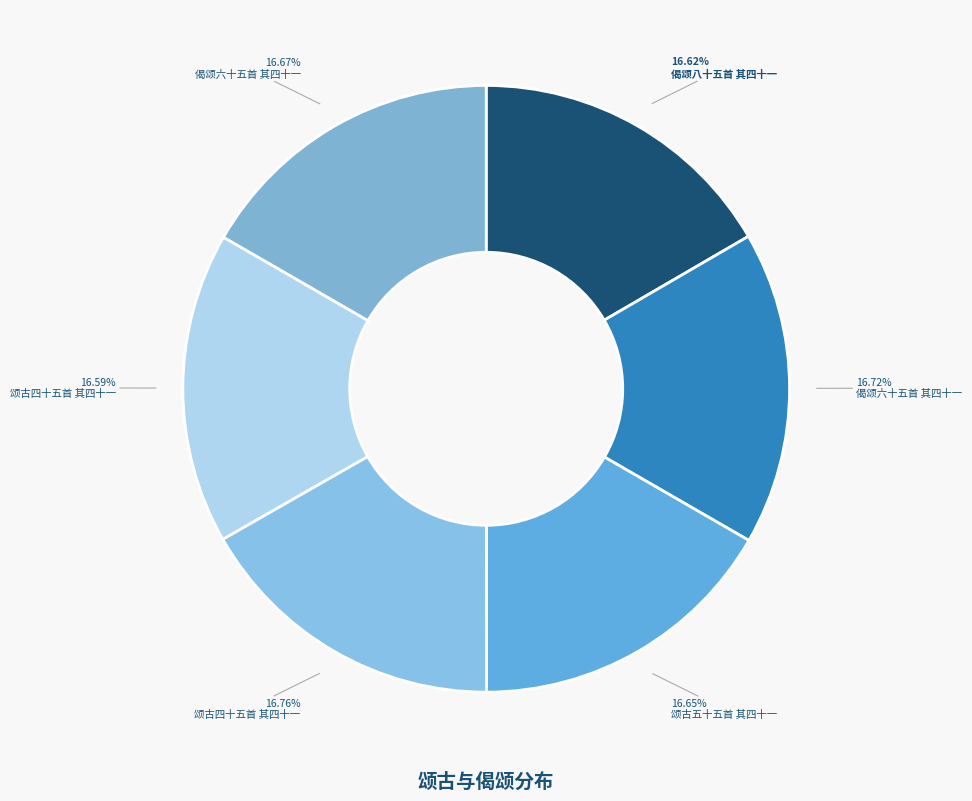

How many slices are in this pie chart?

6